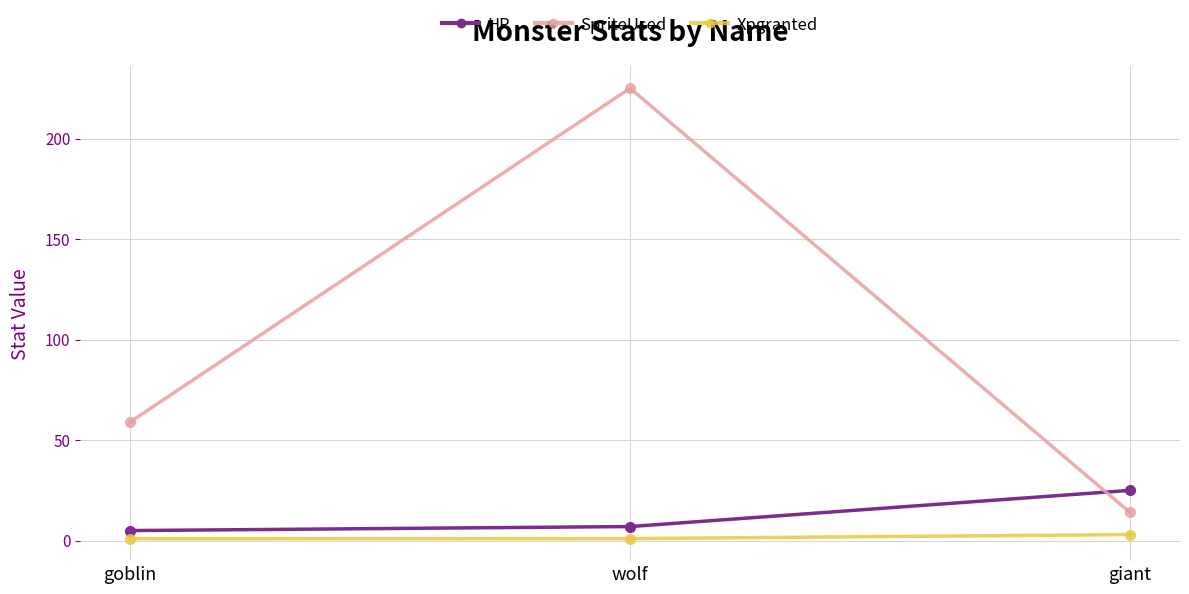

Reading left to right, what are all the values shown in this chart?

HP: 5	7	25
SpriteUsed: 59	225	14
Xpgranted: 1	1	3